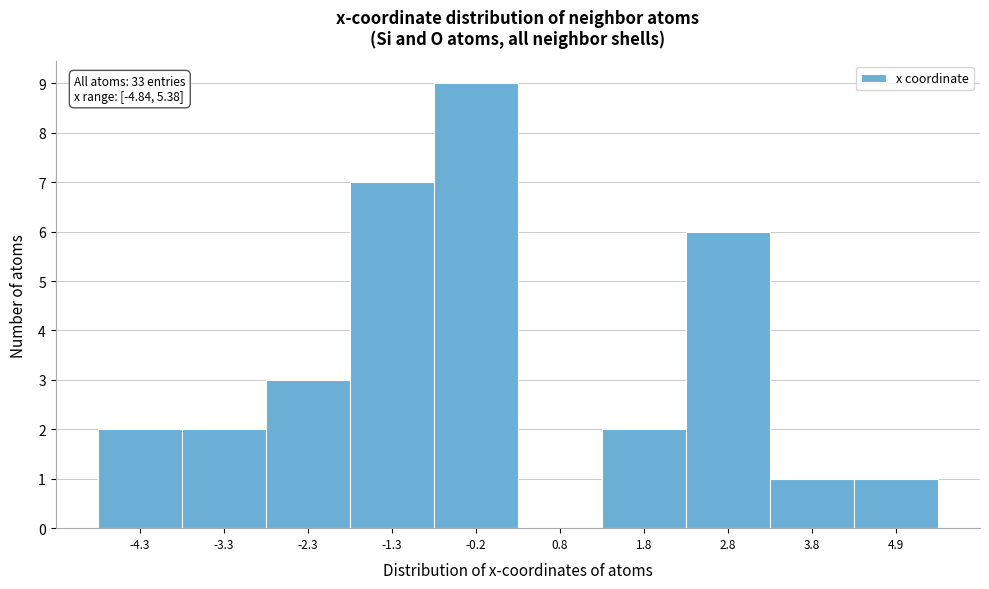

Which range on the x-axis has the tallest bar?

-0.8 to 0.2